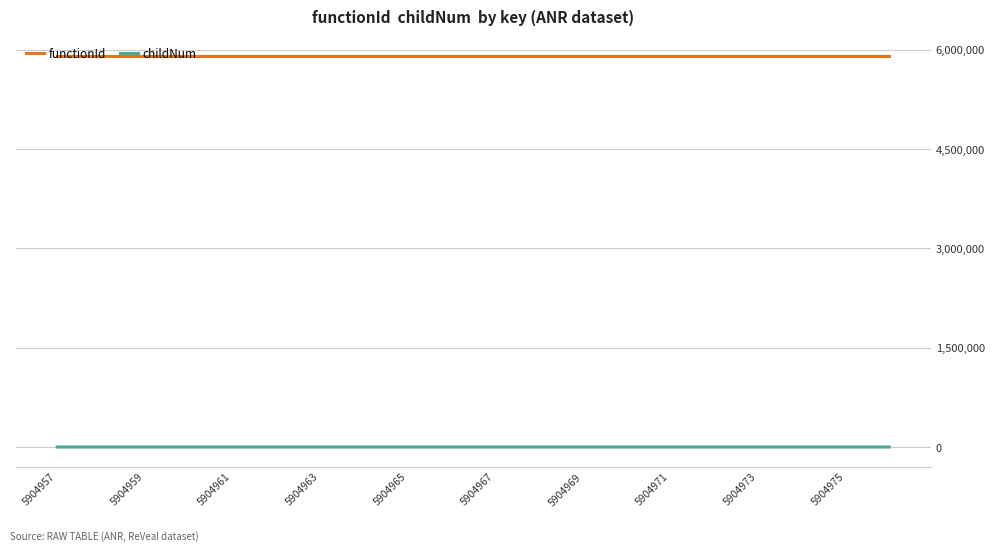

What is the minimum value for functionId?

5904956